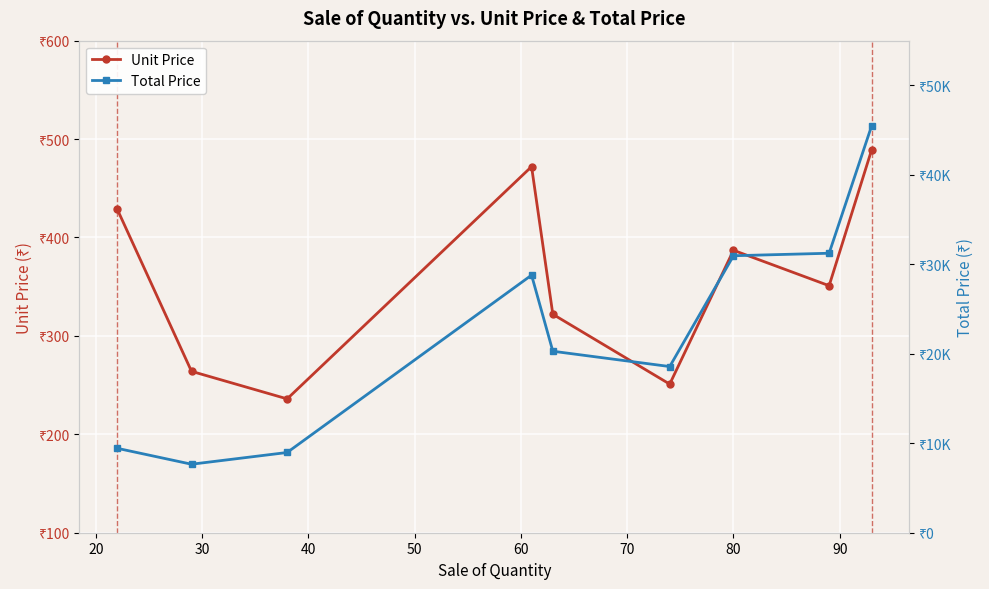

Rank the series by their maximum value, from highest to lowest.

Total Price, Unit Price